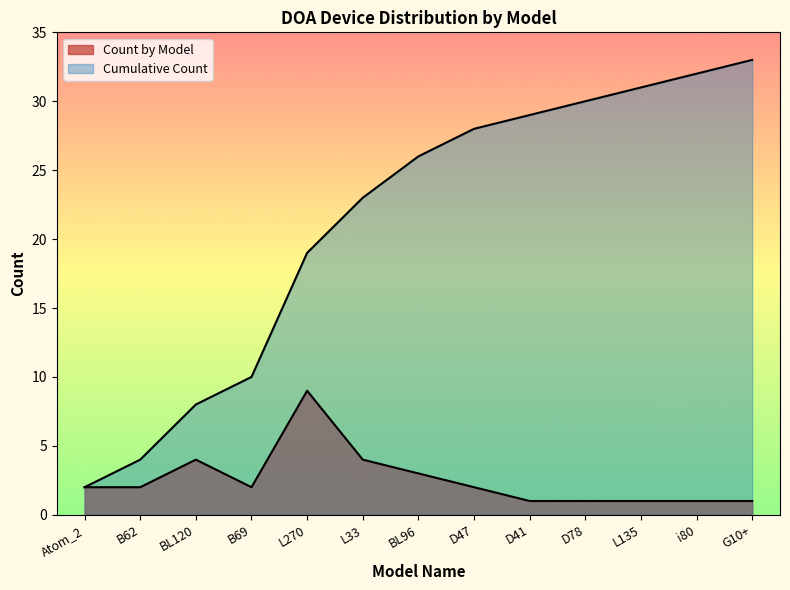

Where does the Cumulative Count series first go above 26?

D47